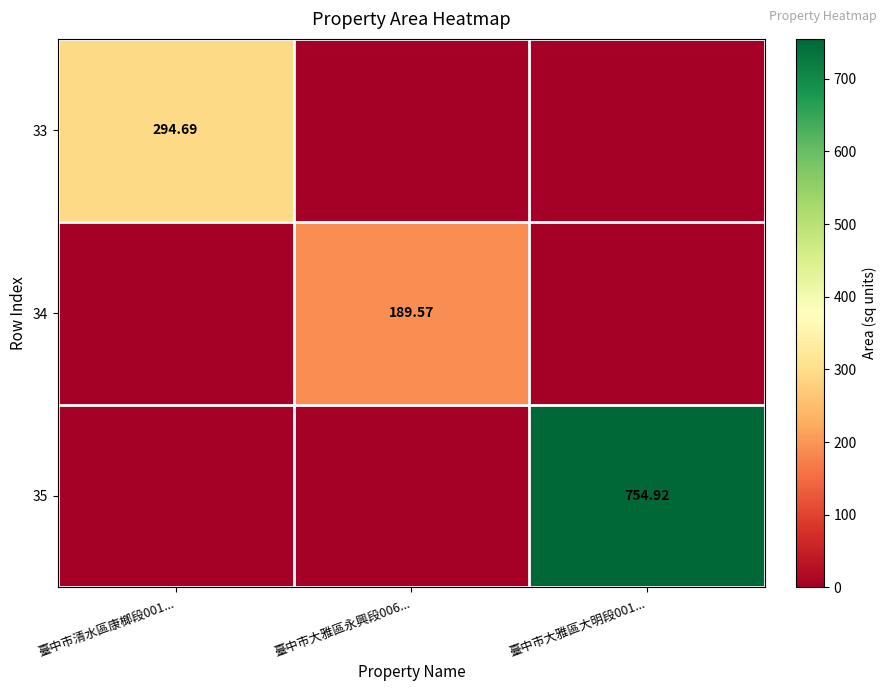

The 35 series shows 1064.2 at 臺中市大雅區大明段001.... True or false?

False